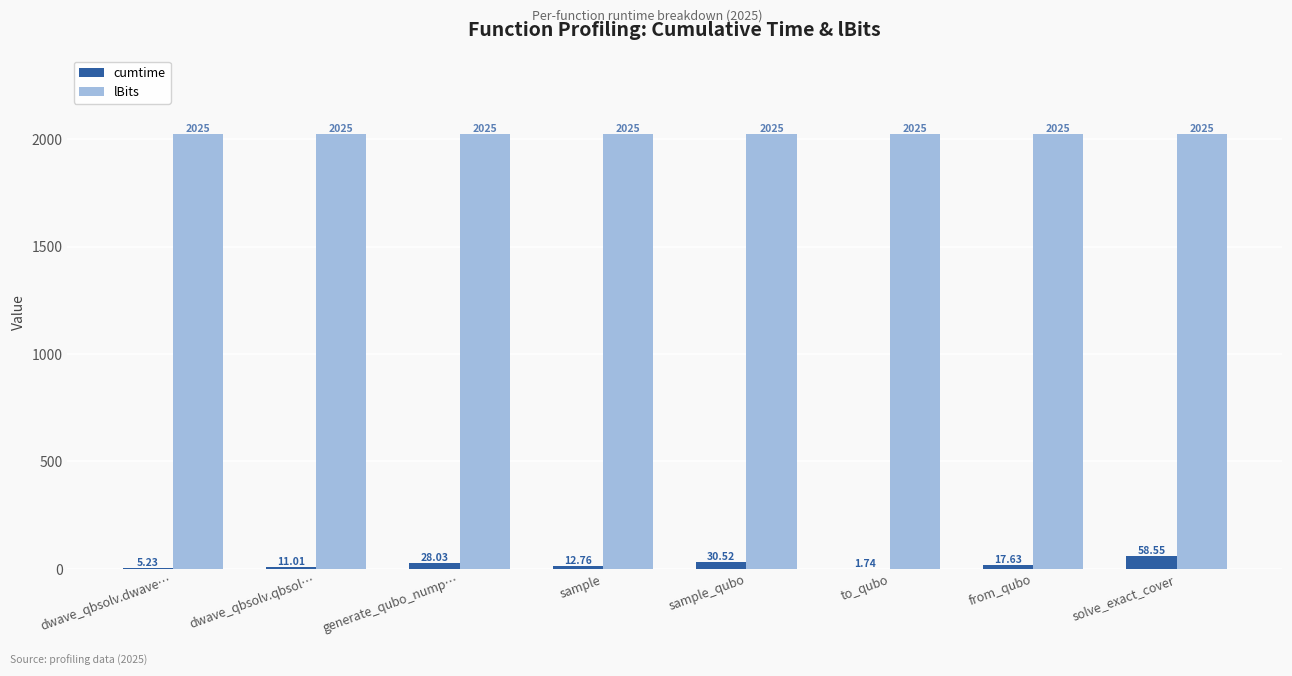

Which series has the widest spread of values?

cumtime